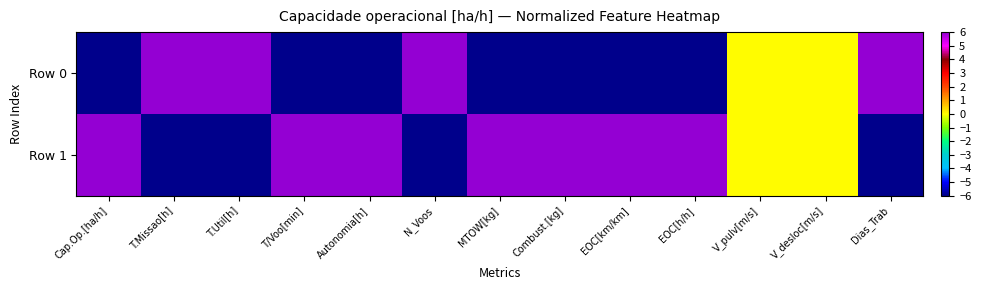

Which series has the largest range (max minus min)?

Row 0